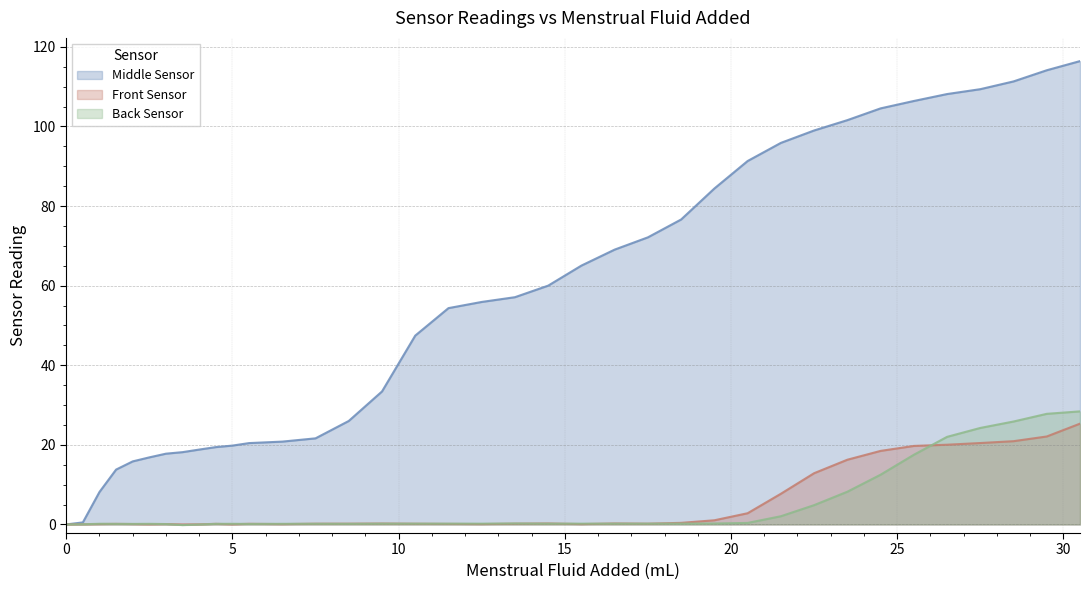

Which series has the largest total across all categories?

Middle Sensor